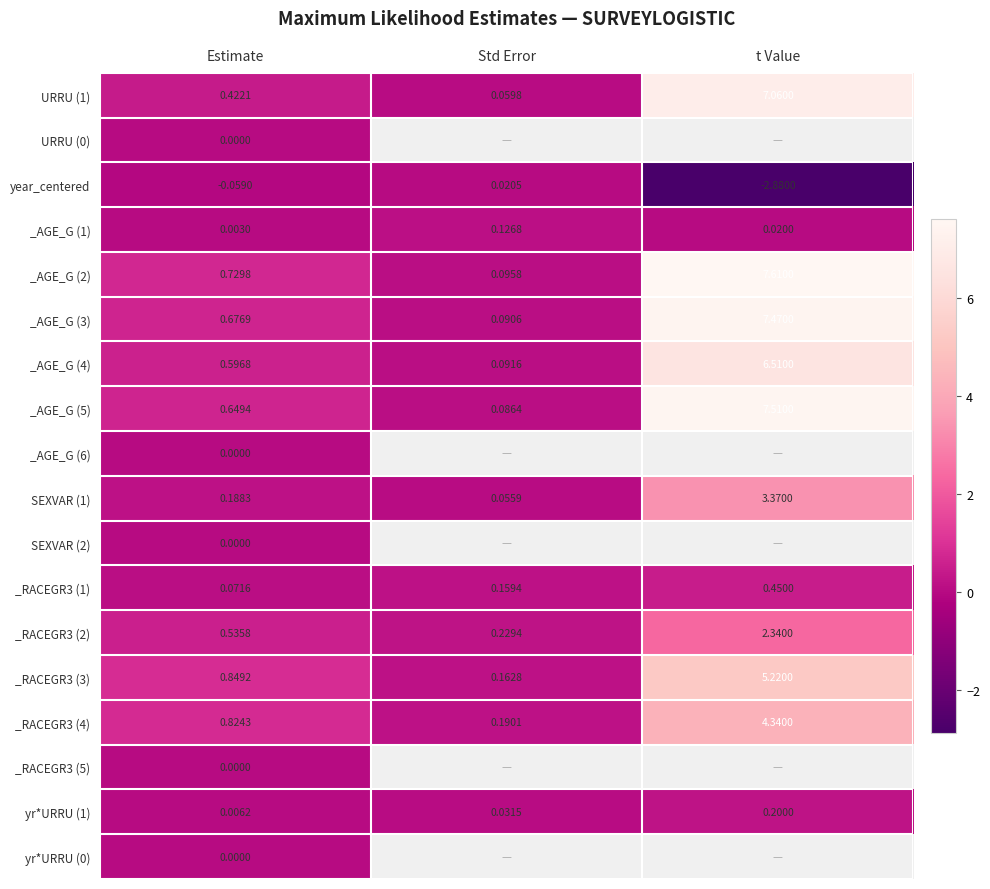

The _AGE_G (2) series shows 7.6 at t Value. True or false?

True